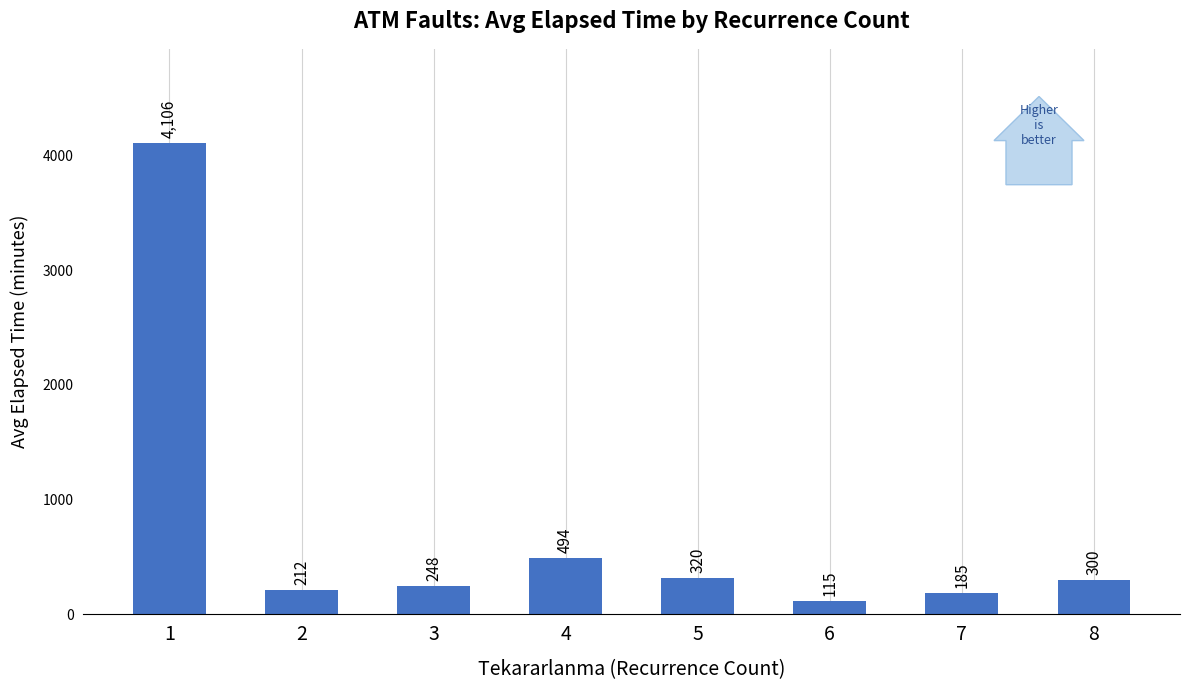

List the labels in order of value, largest first.

1, 4, 5, 8, 3, 2, 7, 6